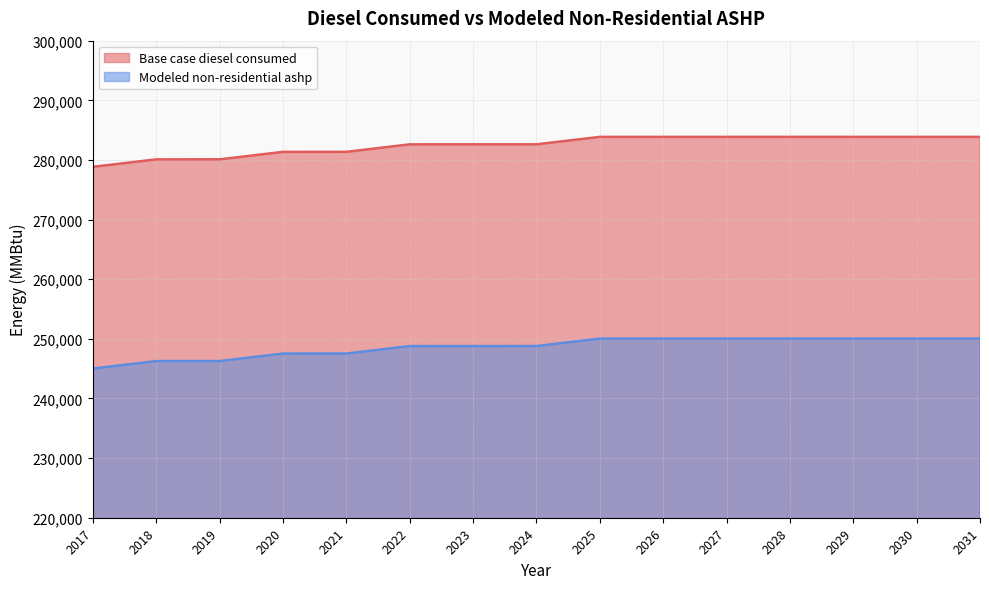

Reading left to right, what are all the values shown in this chart?

Base case diesel consumed: 2017=278842.0	2018=280095.0	2019=280099.0	2020=281354.0	2021=281357.0	2022=282610.0	2023=282612.0	2024=282615.0	2025=283865.0	2026=283866.0	2027=283866.0	2028=283867.0	2029=283866.0	2030=283866.0	2031=283865.0
Modeled non-residential ashp: 2017=245016.0	2018=246269.0	2019=246273.0	2020=247528.0	2021=247531.0	2022=248784.0	2023=248786.0	2024=248789.0	2025=250039.0	2026=250040.0	2027=250040.0	2028=250041.0	2029=250040.0	2030=250040.0	2031=250039.0